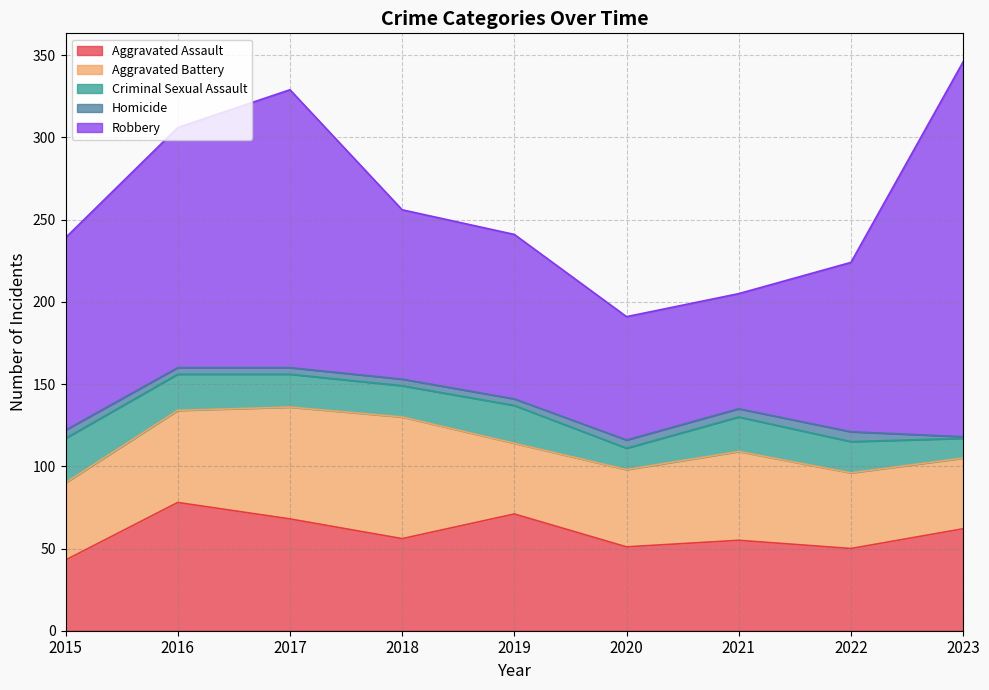

Is it true that Criminal Sexual Assault equals 27 at 2015?

True